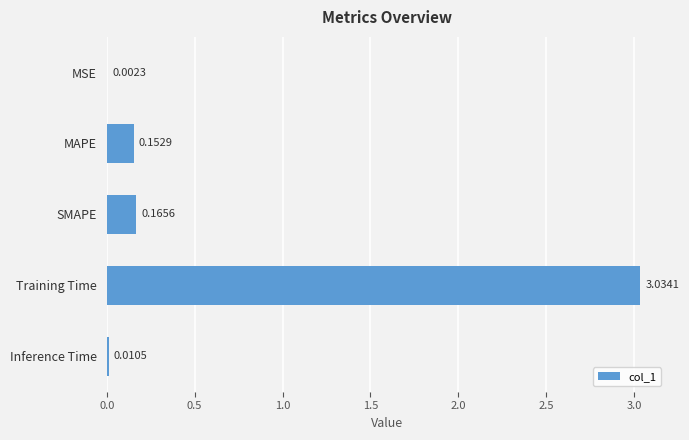

Which has a higher value, Training Time or MSE?

Training Time